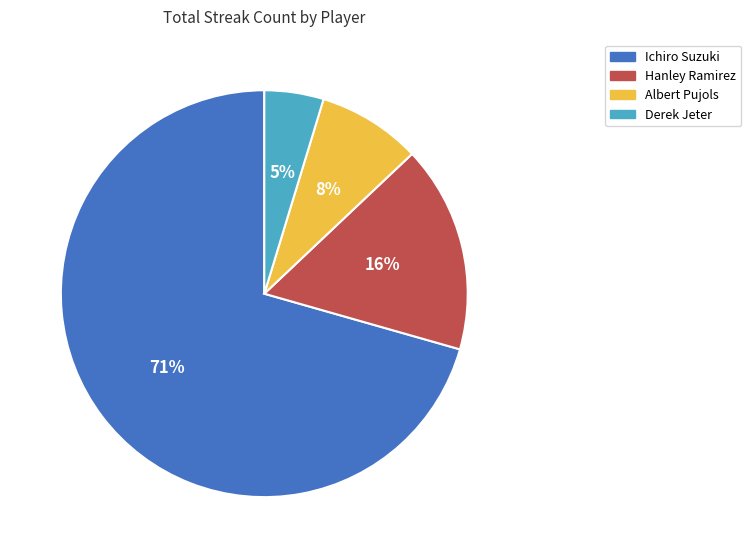

Count the number of slices in the pie.

4